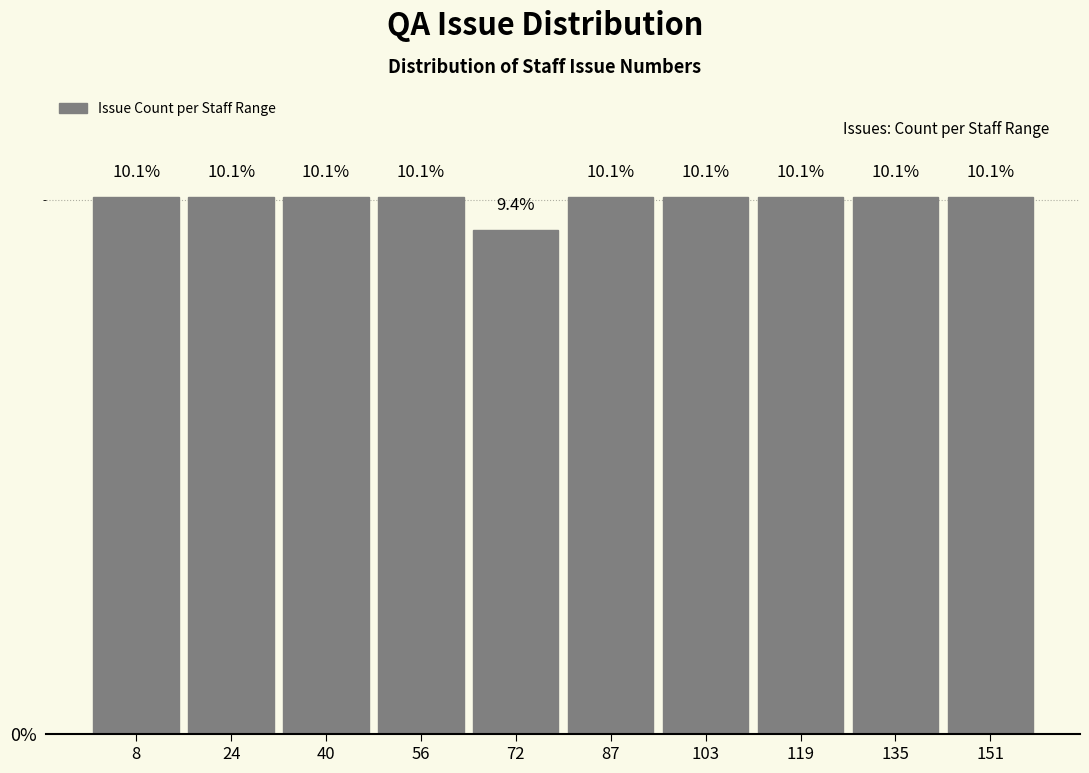

How tall is the bar that spans 143.2 to 159.0 on the x-axis? The bar edges are not printed on the chart, so give them approximately, as read against the axis.

10.1